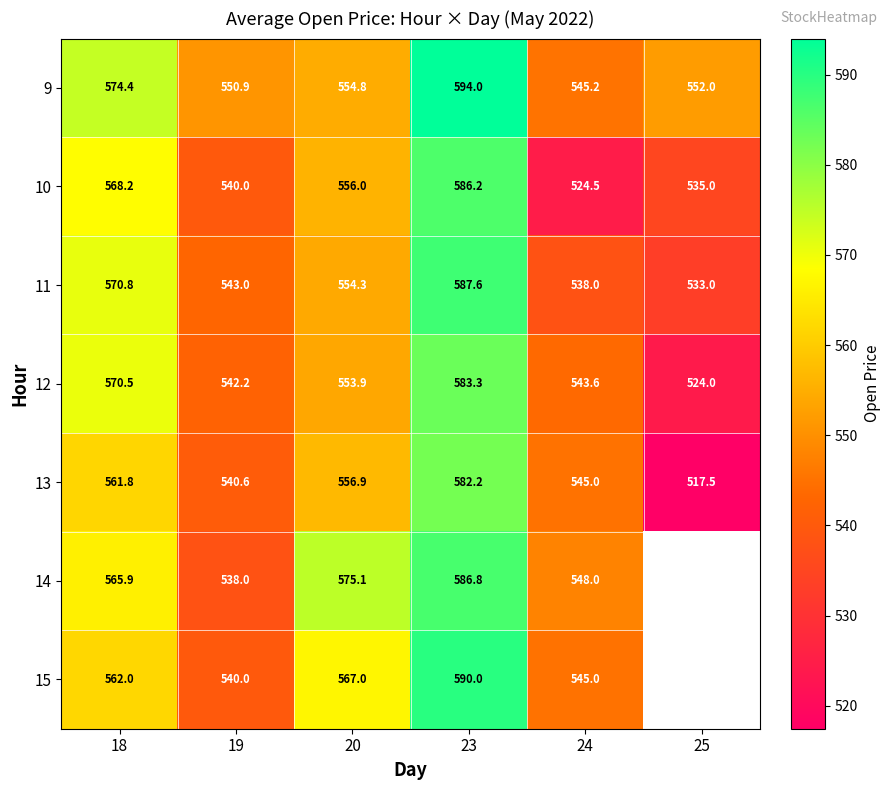

How many data points in 13 are less than 556?

3